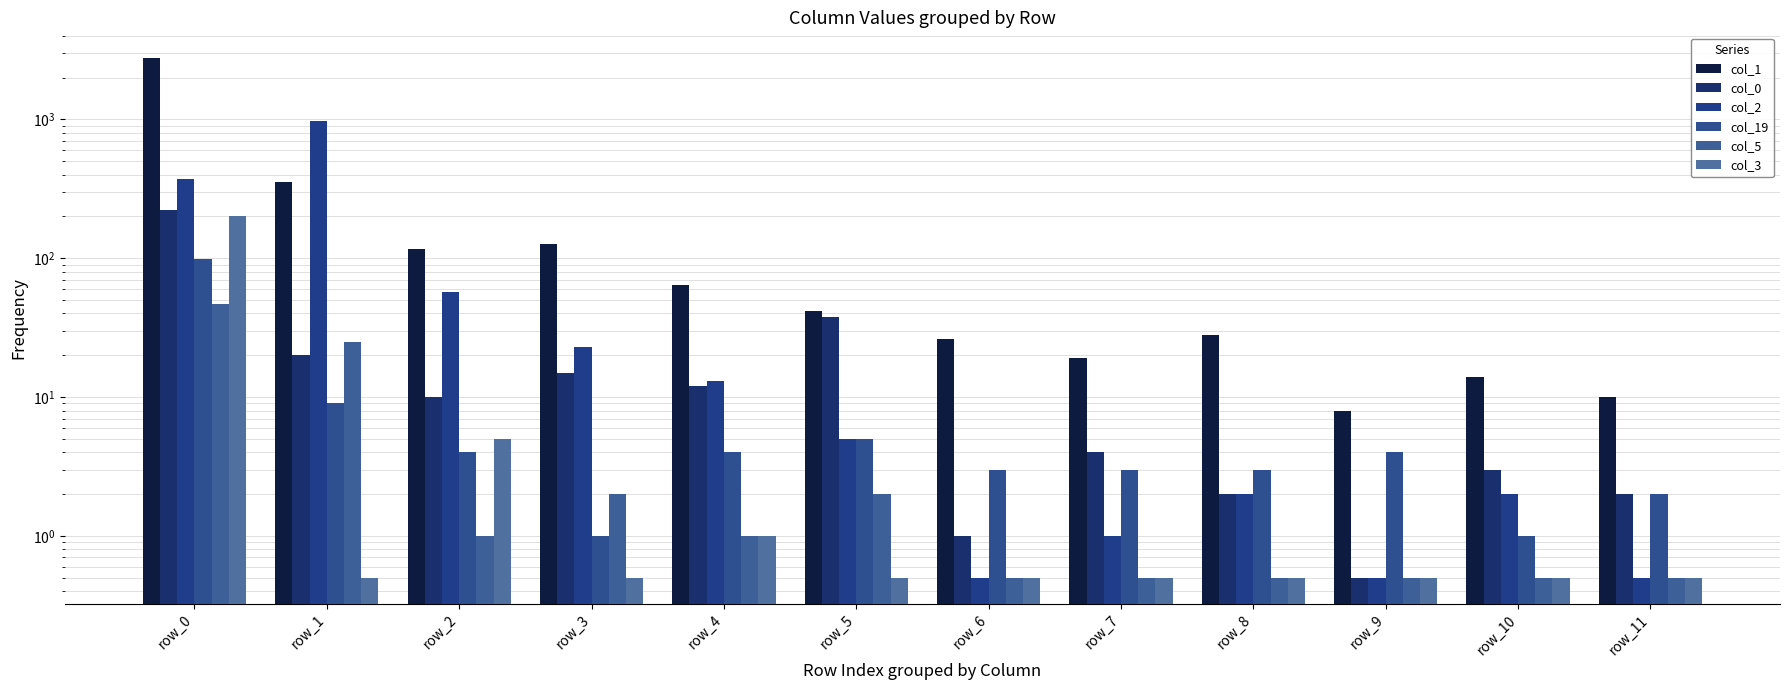

Reading left to right, list all the values displayed in this chart.

col_1: row_0=2754.0	row_1=357.0	row_2=117.0	row_3=127.0	row_4=64.0	row_5=42.0	row_6=26.0	row_7=19.0	row_8=28.0	row_9=8.0	row_10=14.0	row_11=10.0
col_0: row_0=222.0	row_1=20.0	row_2=10.0	row_3=15.0	row_4=12.0	row_5=38.0	row_6=1.0	row_7=4.0	row_8=2.0	row_9=0.5	row_10=3.0	row_11=2.0
col_2: row_0=374.0	row_1=980.0	row_2=57.0	row_3=23.0	row_4=13.0	row_5=5.0	row_6=0.5	row_7=1.0	row_8=2.0	row_9=0.5	row_10=2.0	row_11=0.5
col_19: row_0=98.0	row_1=9.0	row_2=4.0	row_3=1.0	row_4=4.0	row_5=5.0	row_6=3.0	row_7=3.0	row_8=3.0	row_9=4.0	row_10=1.0	row_11=2.0
col_5: row_0=47.0	row_1=25.0	row_2=1.0	row_3=2.0	row_4=1.0	row_5=2.0	row_6=0.5	row_7=0.5	row_8=0.5	row_9=0.5	row_10=0.5	row_11=0.5
col_3: row_0=201.0	row_1=0.5	row_2=5.0	row_3=0.5	row_4=1.0	row_5=0.5	row_6=0.5	row_7=0.5	row_8=0.5	row_9=0.5	row_10=0.5	row_11=0.5